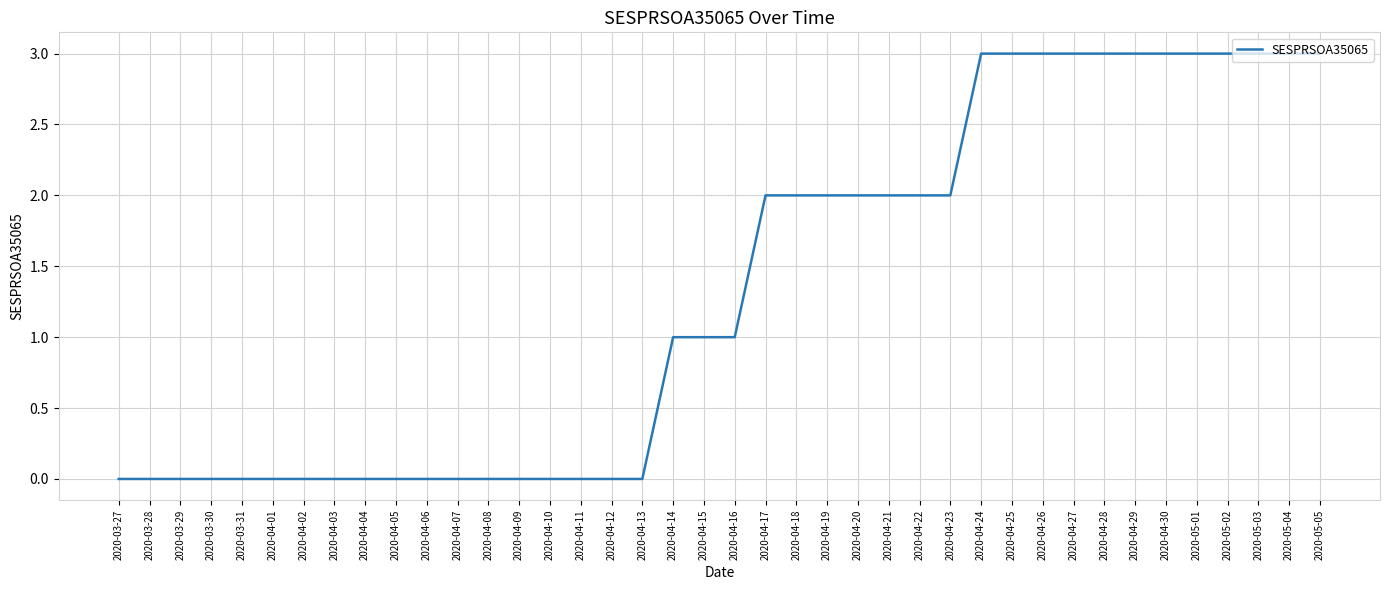

What is the change in value from 2020-04-05 to 2020-04-29?

+3